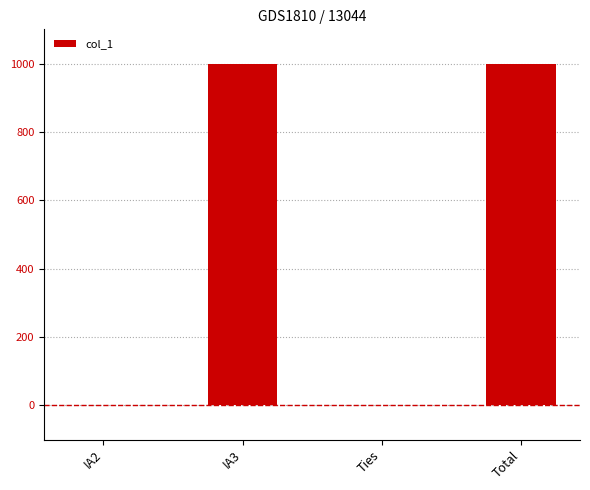

How many data points does each series have?

4